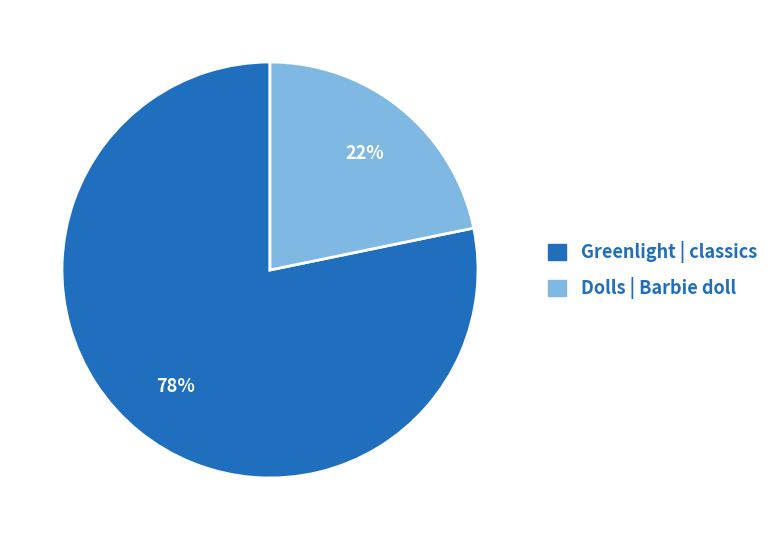

How many slices are in this pie chart?

2